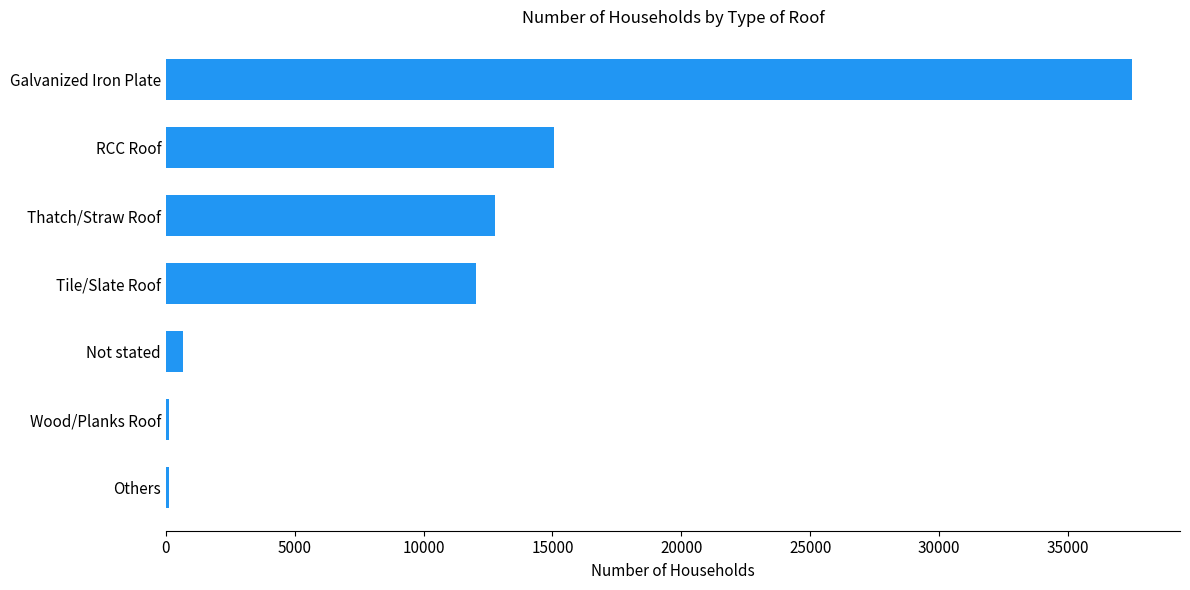

Which has a higher value, Thatch/Straw Roof or Not stated?

Thatch/Straw Roof